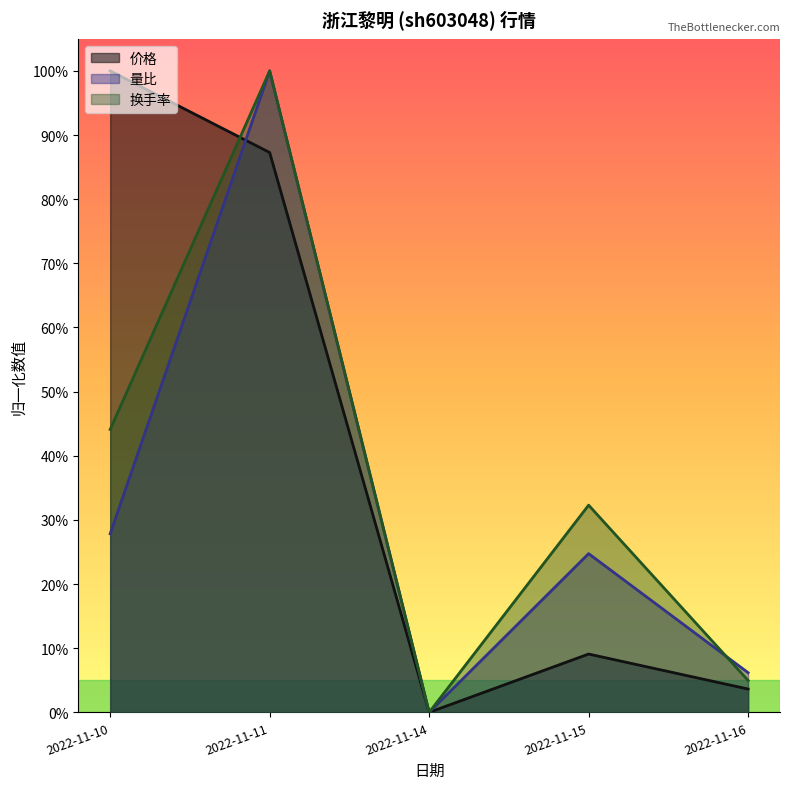

True or false: 换手率 has a value of 0.7 at 2022-11-14.

False